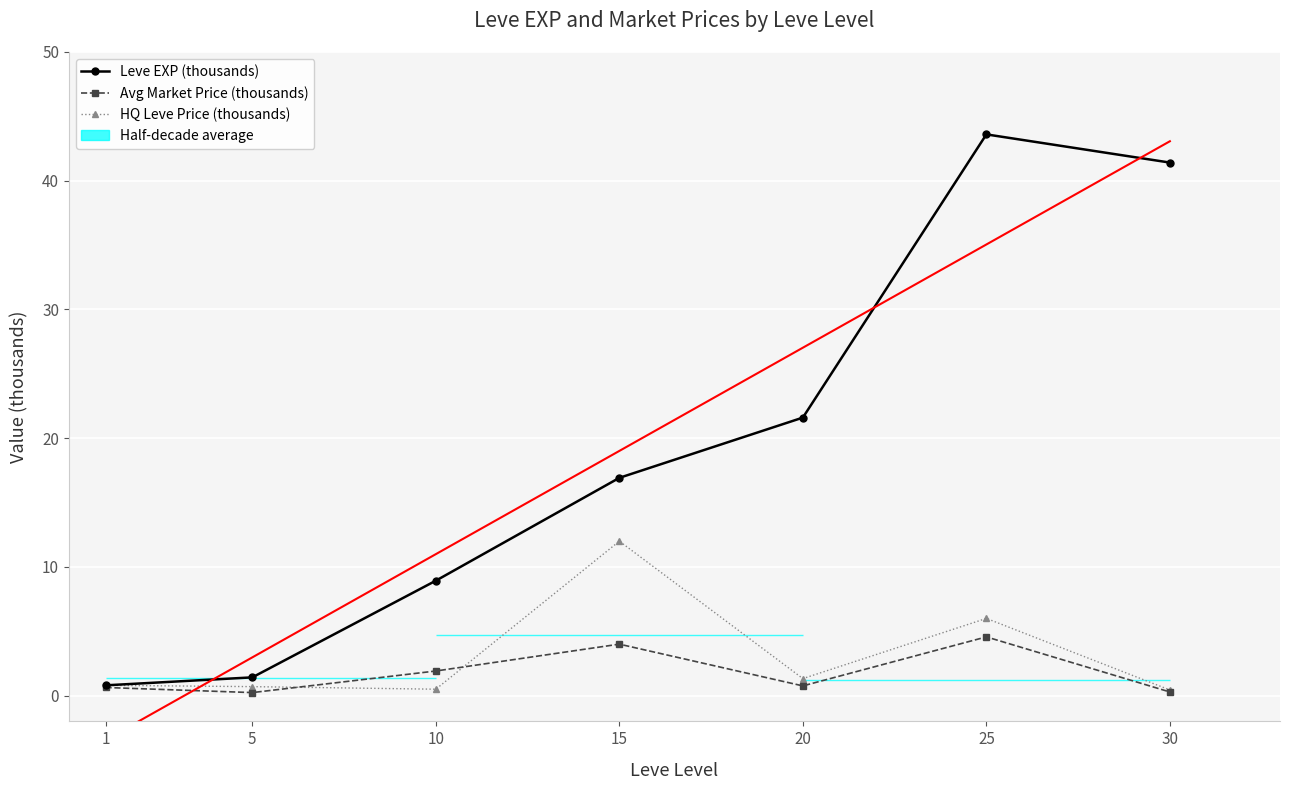

True or false: currentAveragePrice has more than 0 interior local peaks.

True